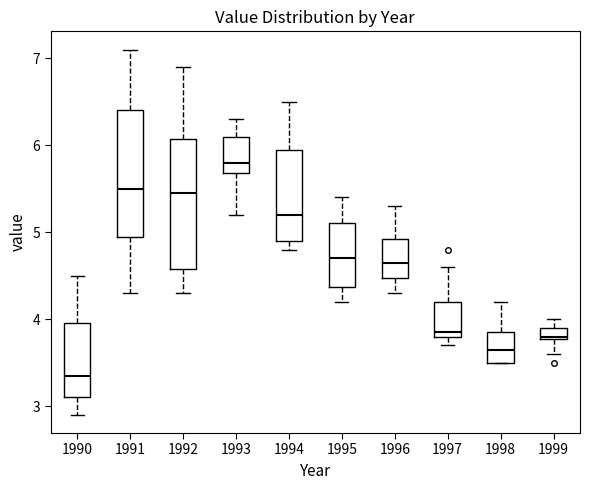

Where does the lower whisker of the box at x = 1991 end on the y-axis? The values are not printed on the chart, so give them approximately, as read against the axis.

4.3